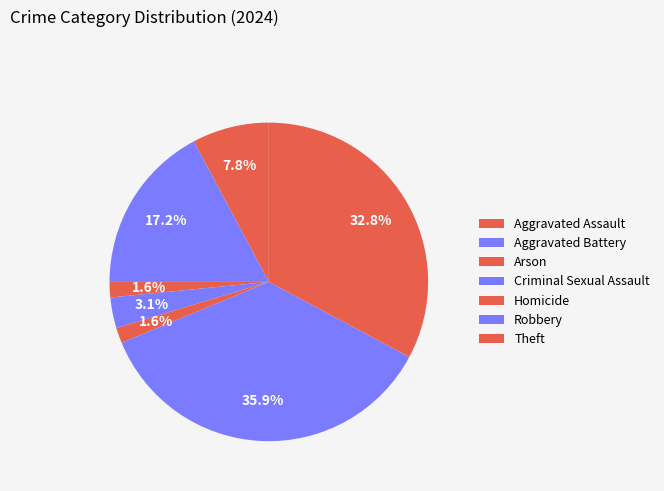

Is Robbery the majority of the pie?

No